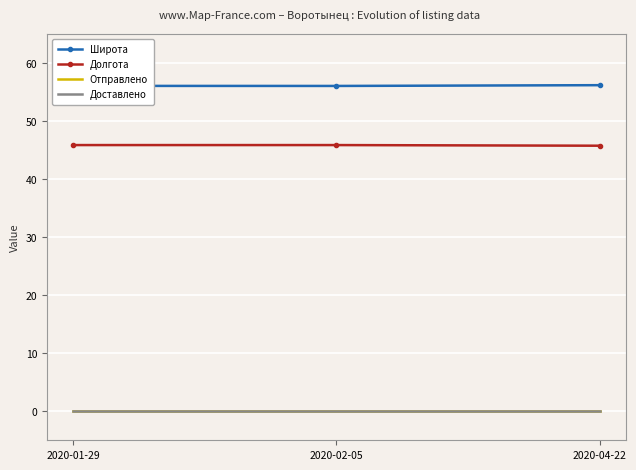

Which series has the largest total across all categories?

Широта